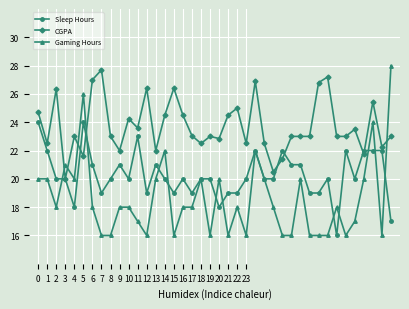

List the series in order of their overall mean, lowest first.

Gaming Hours, Sleep Hours, CGPA